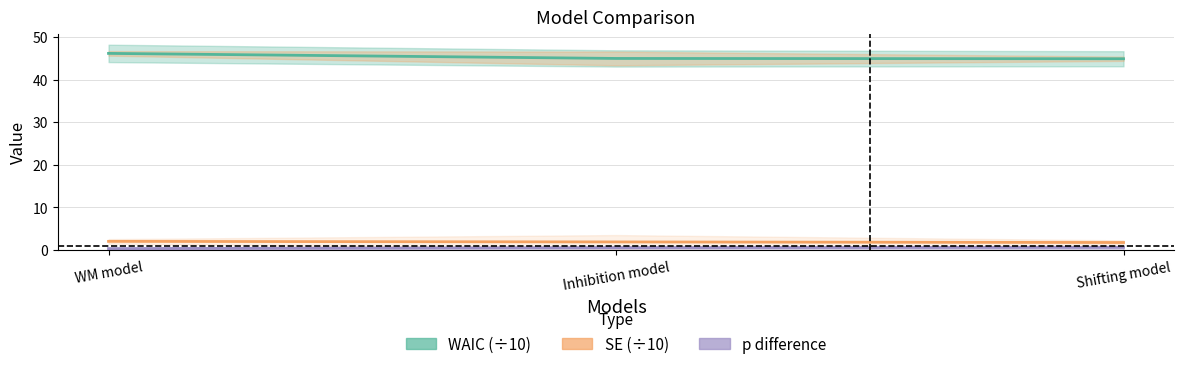

What is the approximate value of SE (÷10) at Shifting model?

1.8